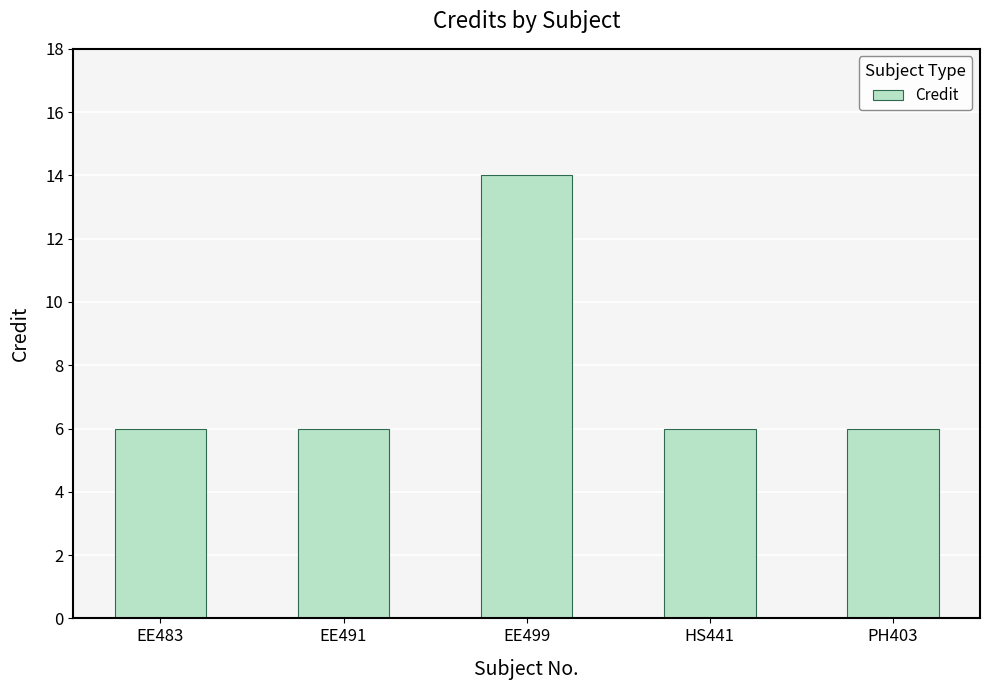

The value at EE499 is 8. True or false?

False